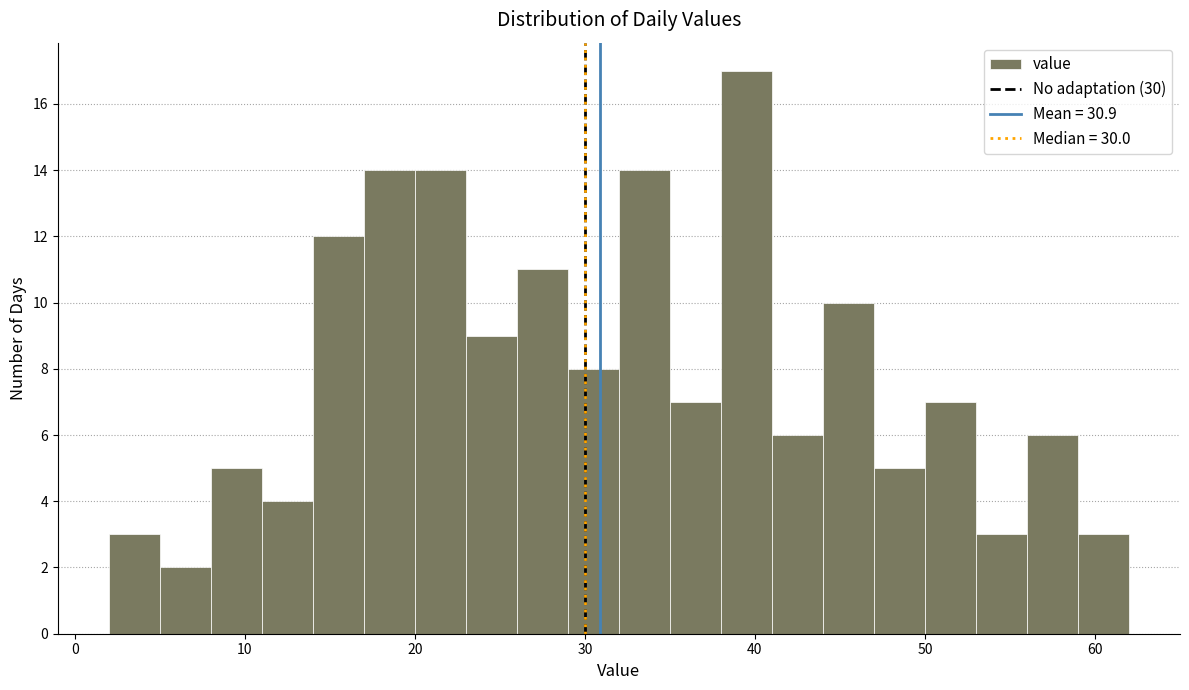

Around what value on the x-axis is the tallest bar? Give the approximate position of its centre, as read against the axis.

40